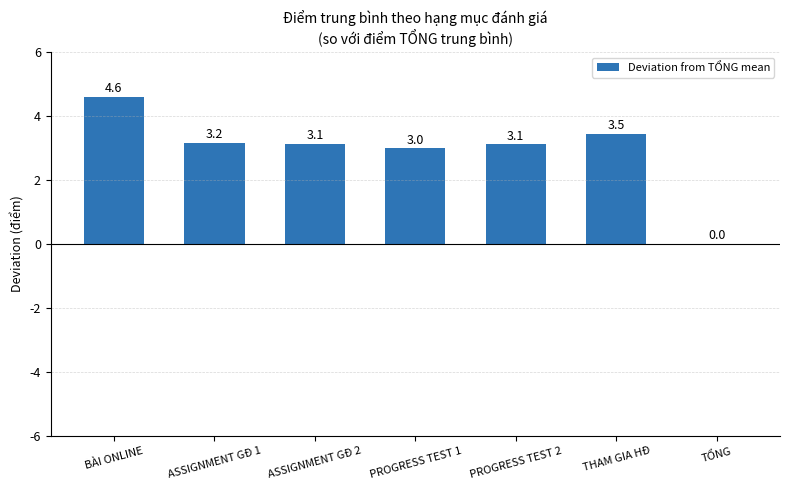

What value does the data have at THAM GIA HĐ?

3.5